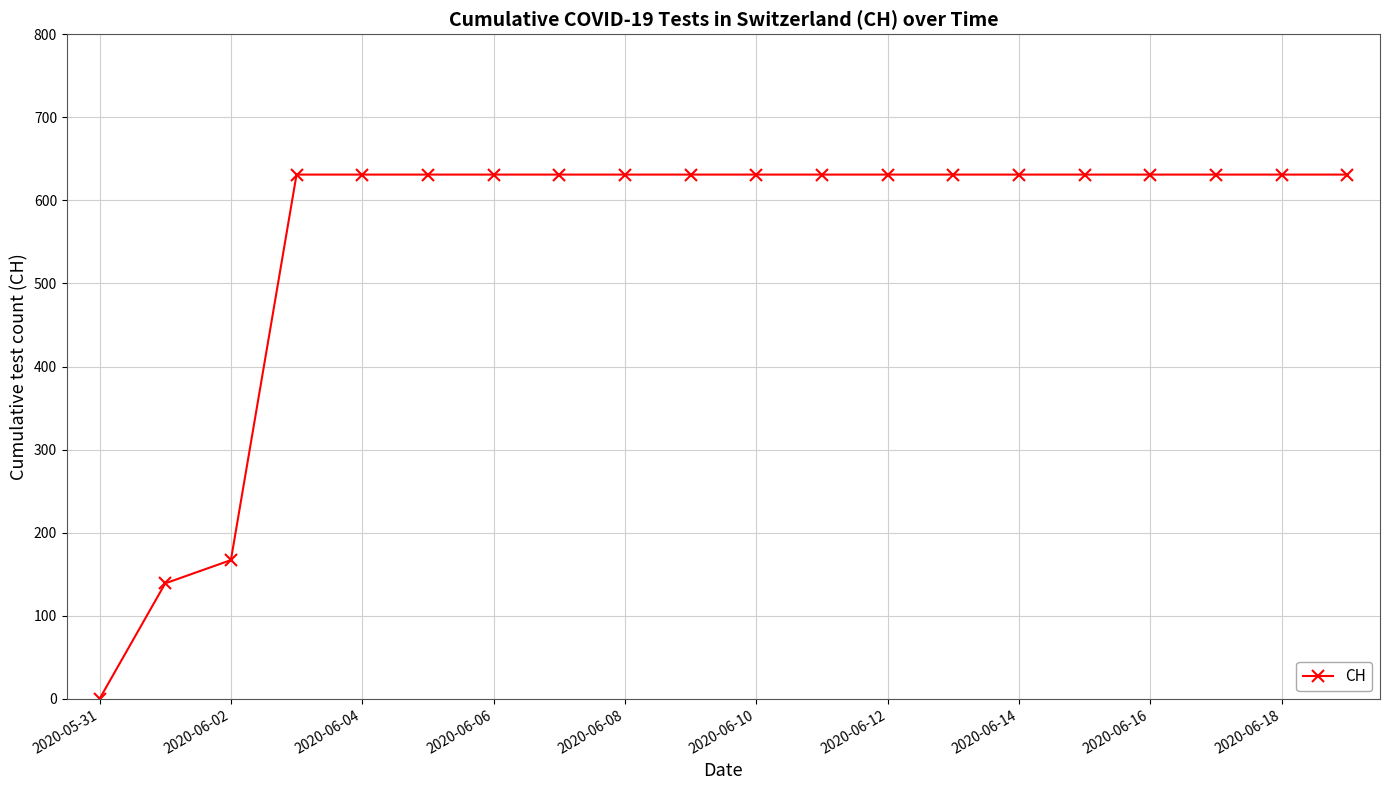

What is the maximum value shown in the chart?

631